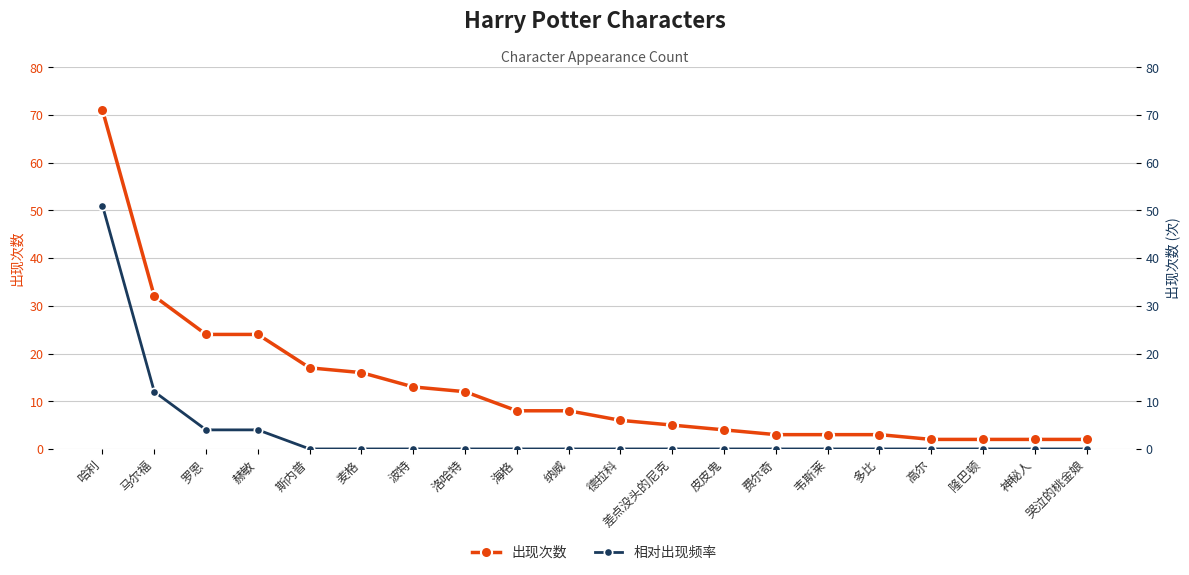

Which has a higher value, 罗恩 or 海格?

罗恩